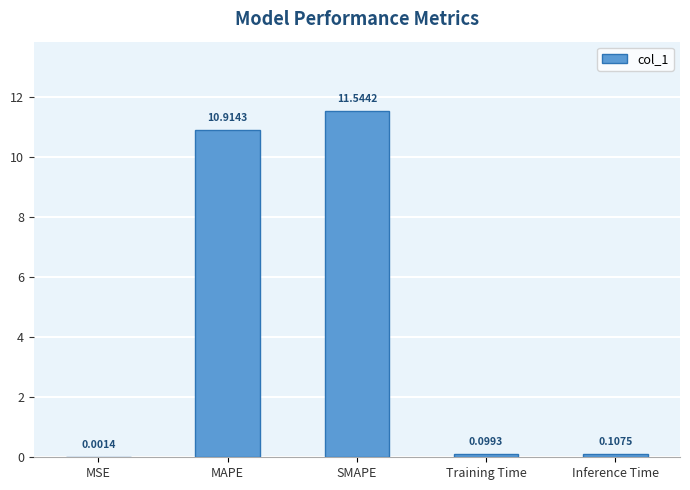

How many categories are shown in the chart?

5